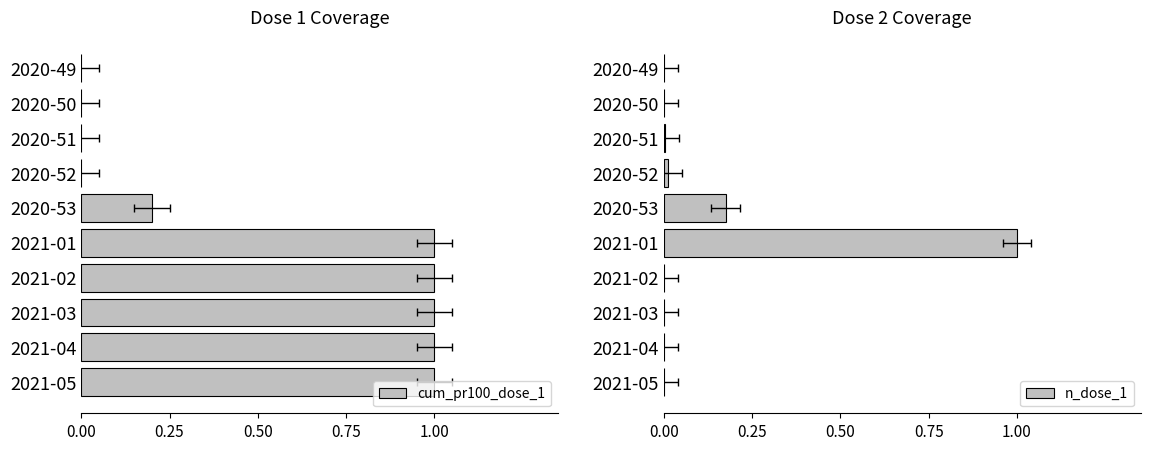

What are all the series names shown in the legend?

cum_pr100_dose_1, n_dose_1